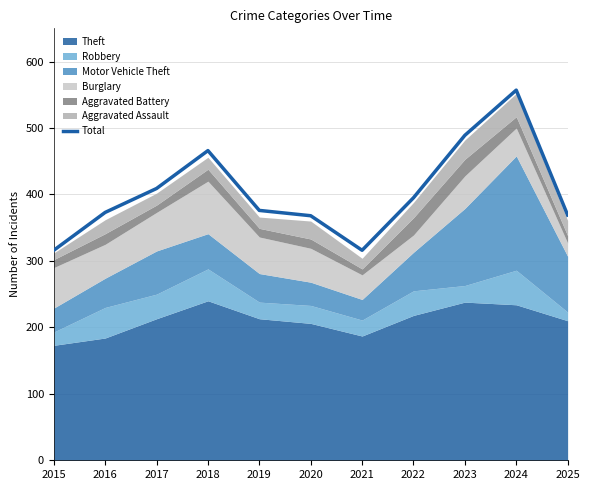

List the labels in order of value, largest first.

2024, 2023, 2018, 2017, 2022, 2019, 2016, 2025, 2020, 2015, 2021